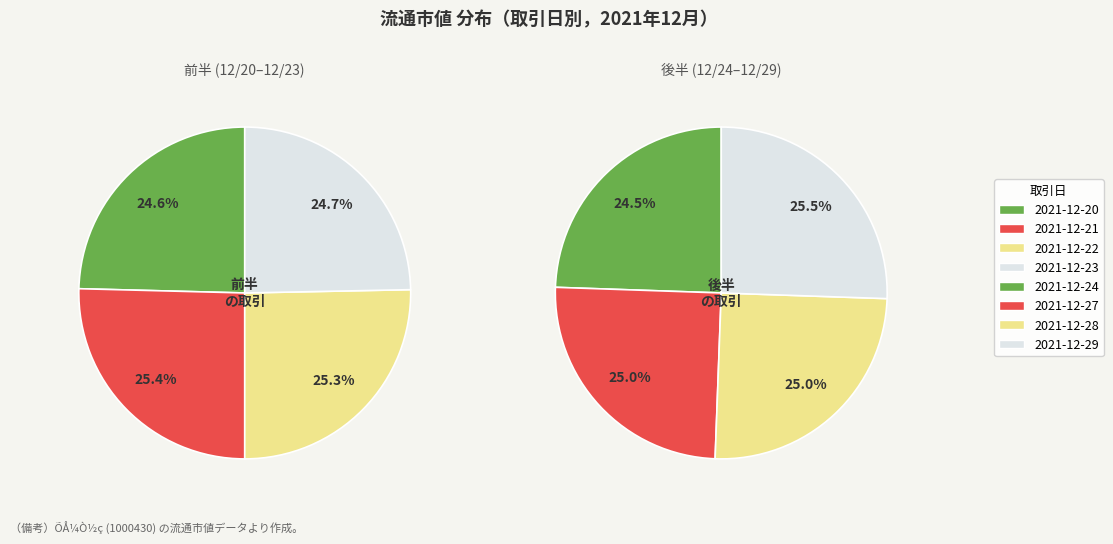

How many slices are in this pie chart?

8